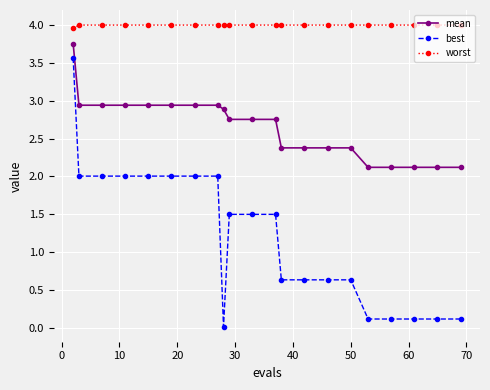

Which series has the largest total across all categories?

worst